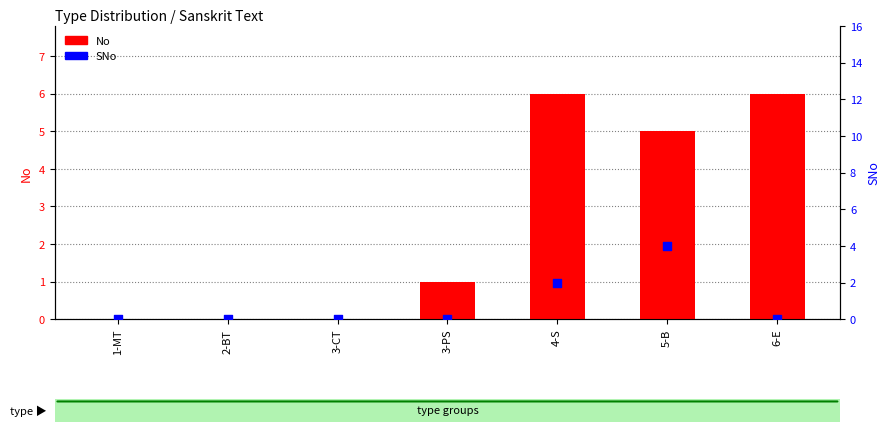

Which series has the largest total across all categories?

No